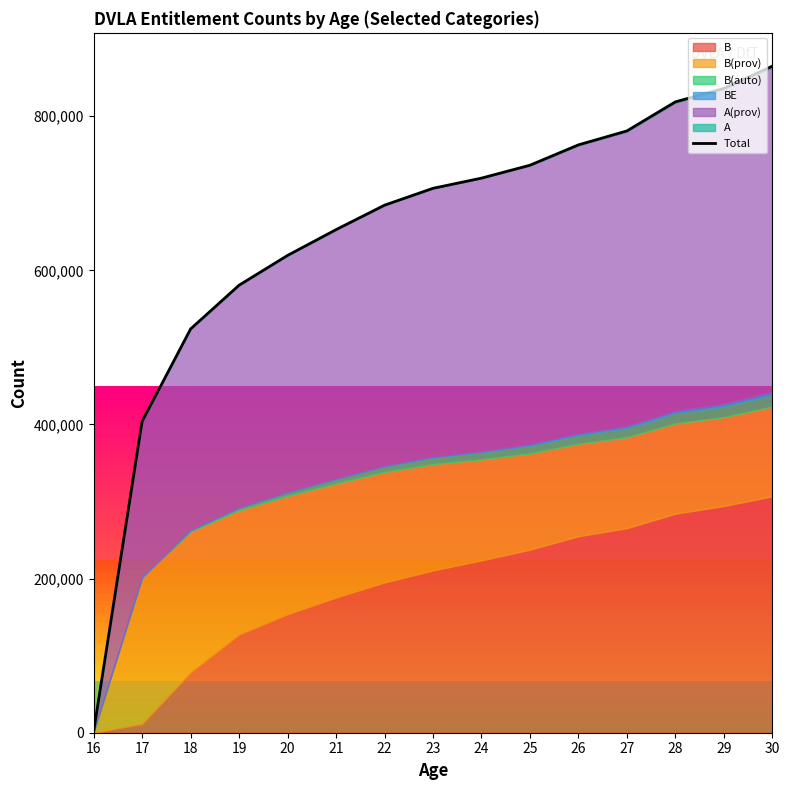

What is the greatest value displayed?

864997